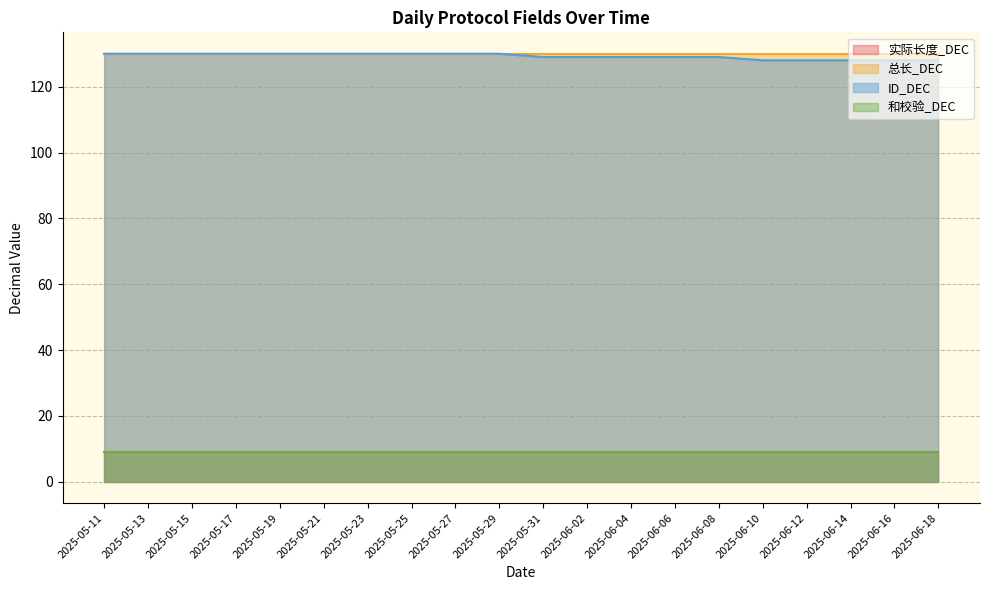

At which category does the chart reach its peak across all series?

2025-05-11